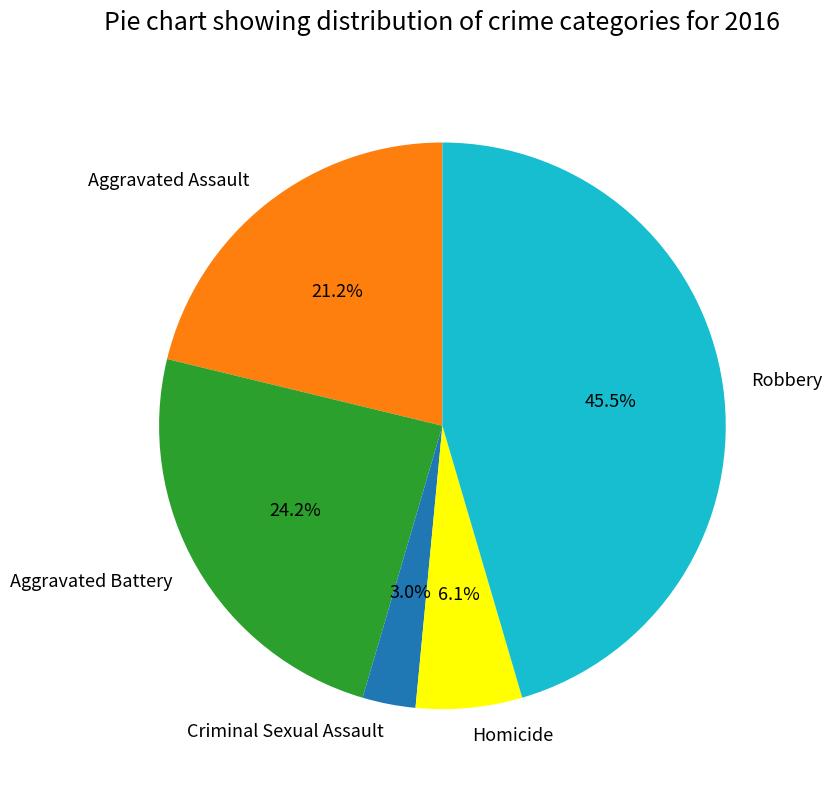

Does Criminal Sexual Assault represent more than half of the total?

No